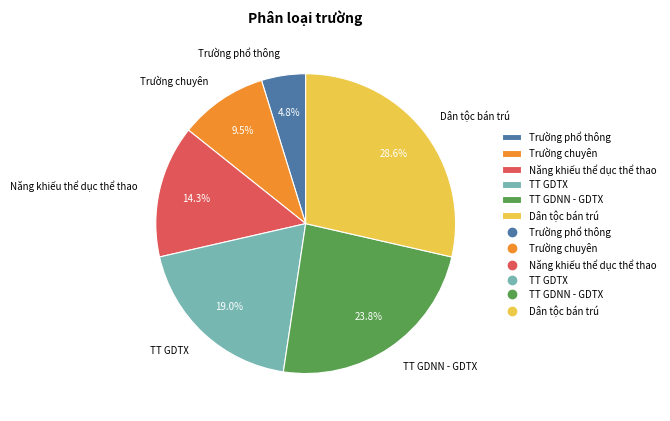

Count the number of slices in the pie.

6